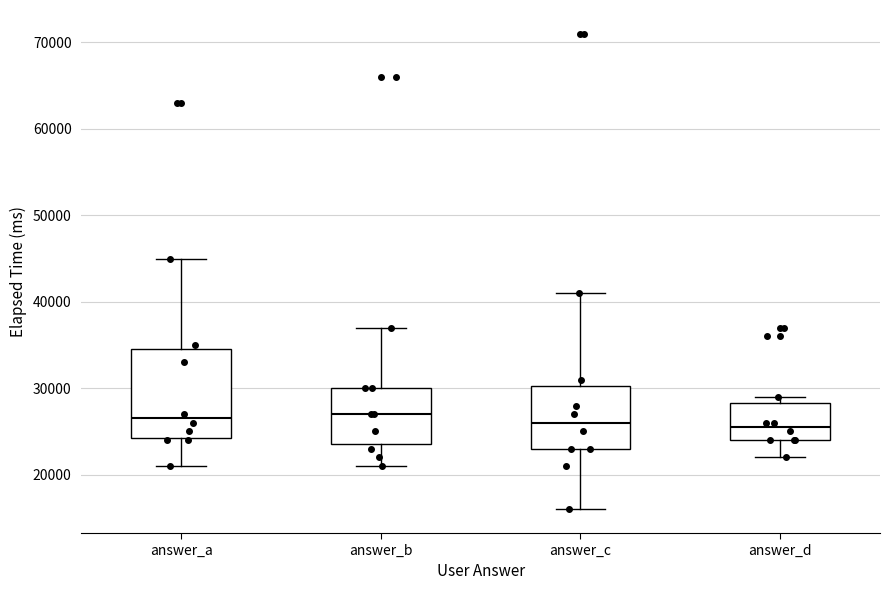

Reading left to right, transcribe this box plot: for each box, give where its median line is, the range the box spans, and where its two whiskers end, as read against the y-axis. The values are not printed on the chart, so give them approximately, as read against the axis.

answer_a: median 27000, box 24000 to 35000, whiskers 21000 to 45000
answer_b: median 27000, box 24000 to 30000, whiskers 21000 to 37000
answer_c: median 26000, box 23000 to 30000, whiskers 16000 to 41000
answer_d: median 26000, box 24000 to 28000, whiskers 22000 to 29000